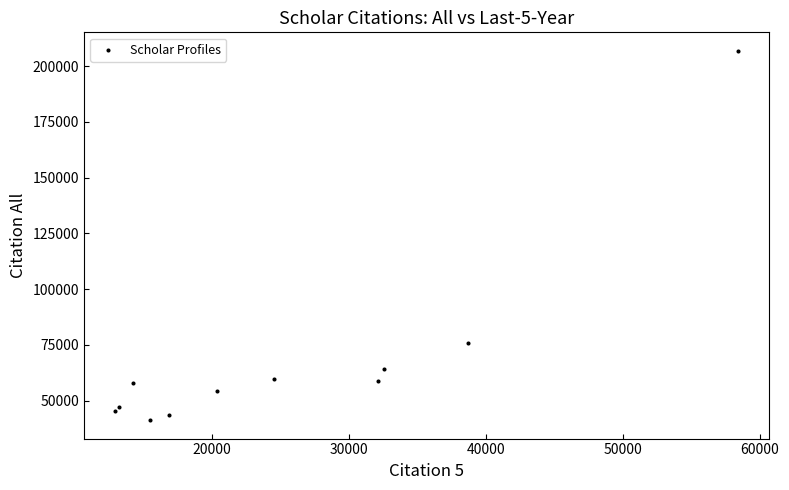

What Y value in the scatter plot is closest to 124086?

75795